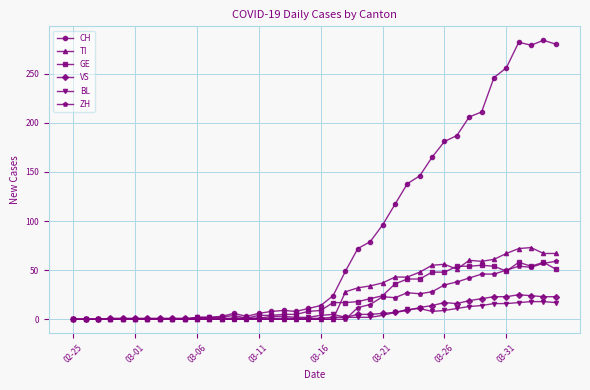

How many lines are shown in the chart?

6